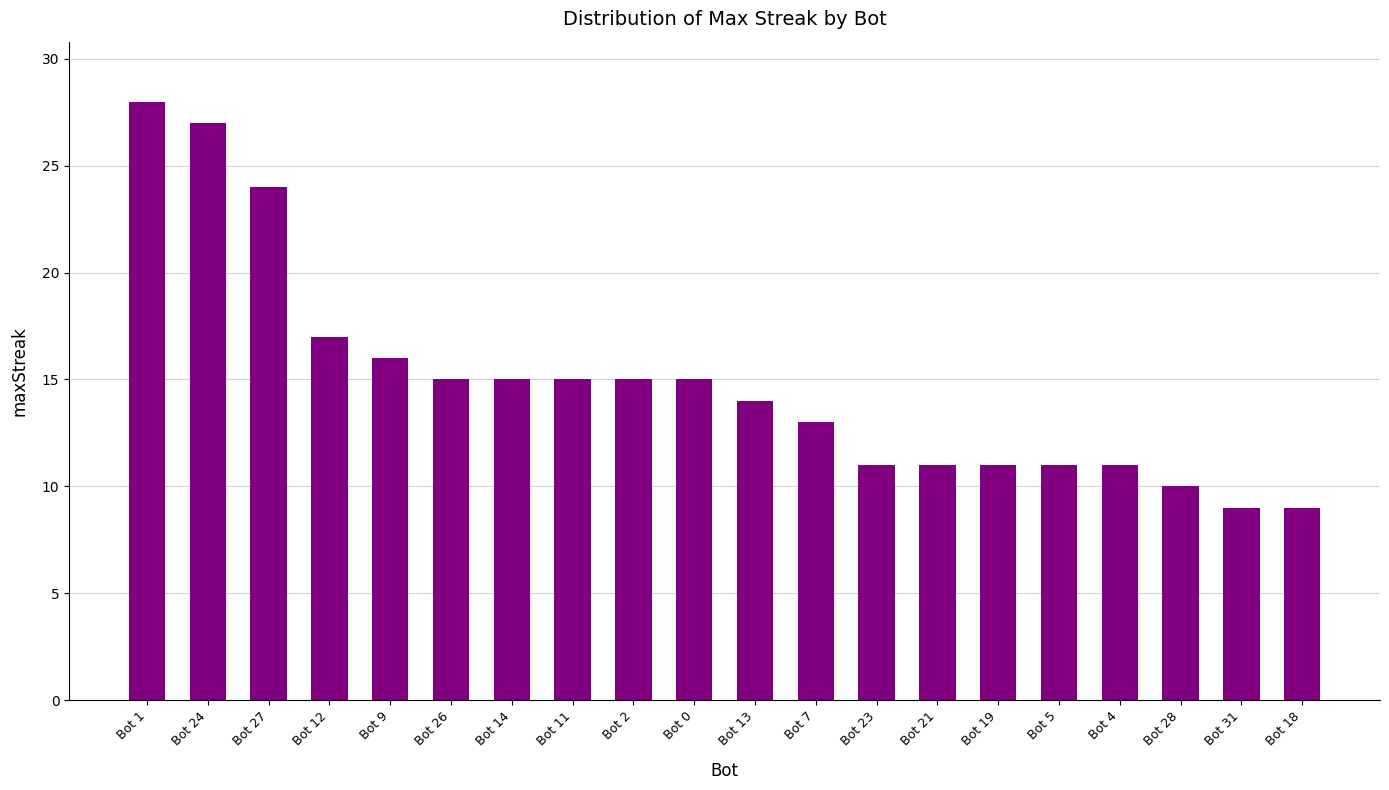

What is the smallest value displayed?

9